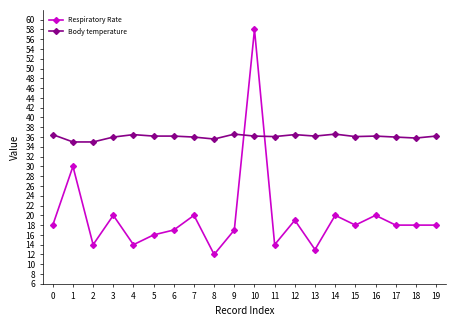

Is it true that Respiratory Rate equals 10.8 at 0?

False